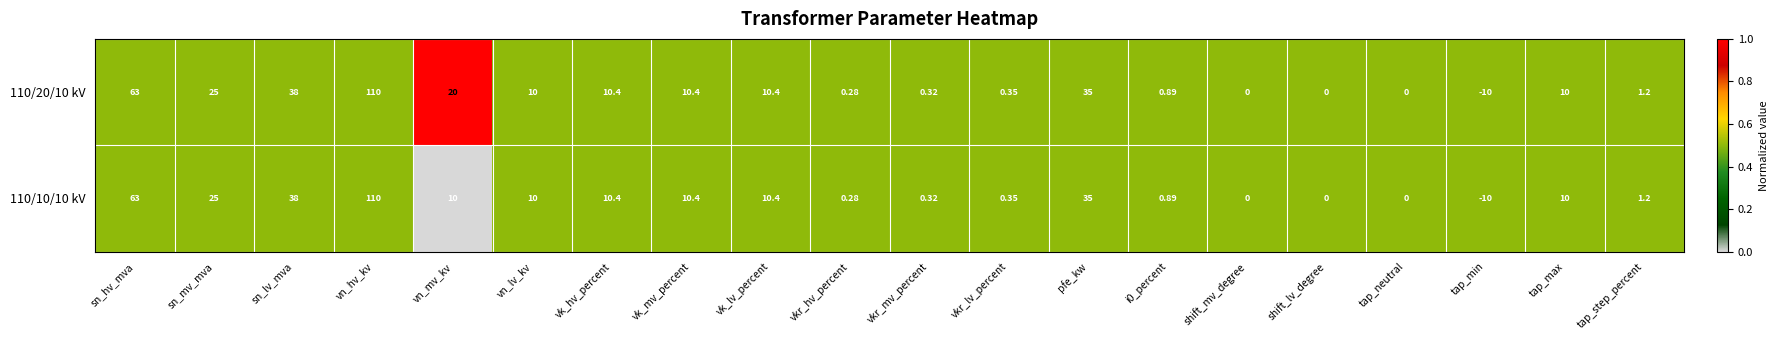

Is the value of 110/20/10 kV at tap_max greater than the value of 110/10/10 kV at tap_step_percent?

Yes